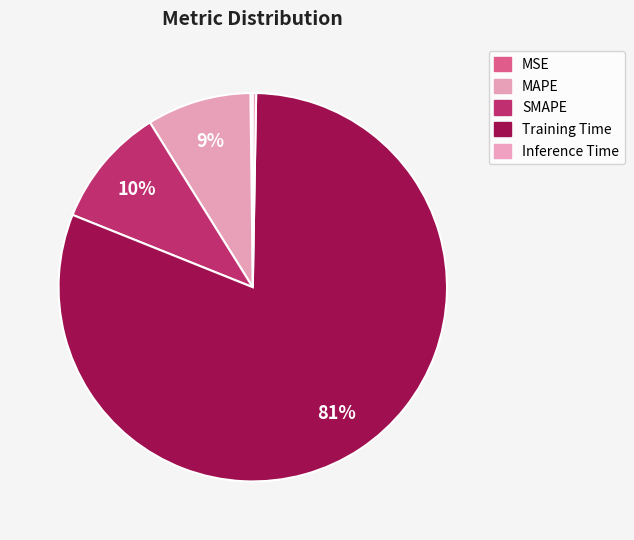

What is the smallest slice in the pie chart?

MSE